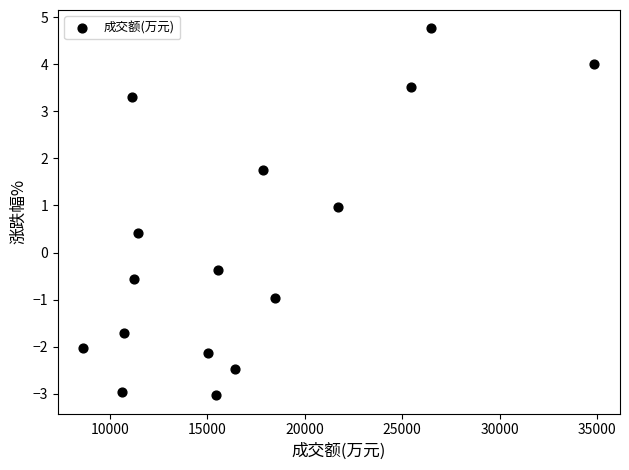

What is the range of Y values (max minus min)?

7.8